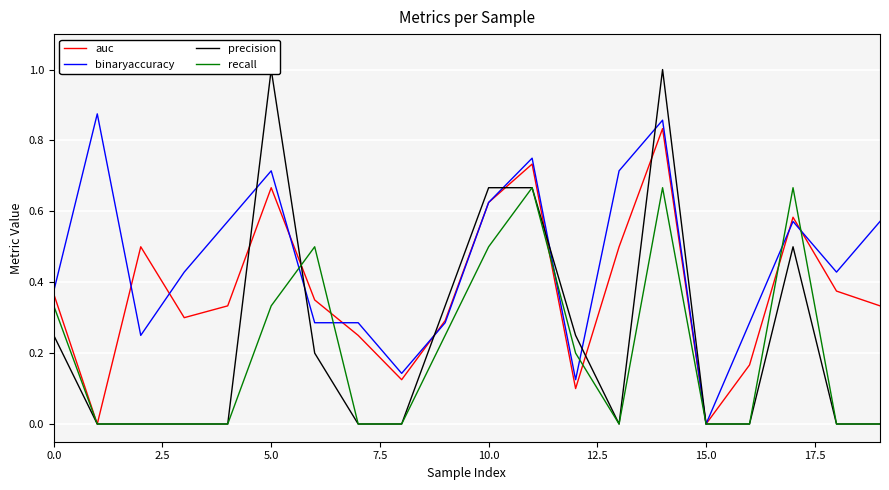

What is the spread (max minus min) of values at 19?

0.6